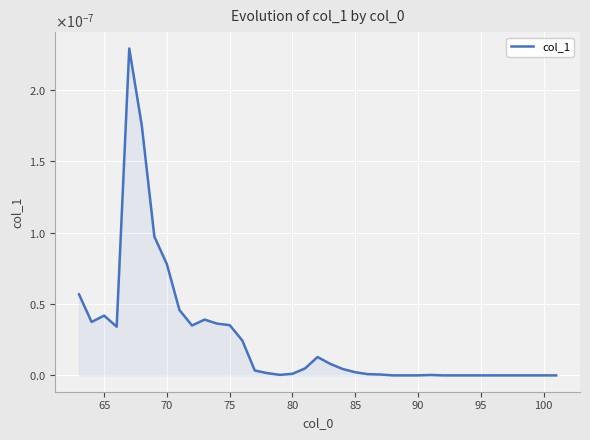

Is this an area chart (filled region under the line)?

Yes